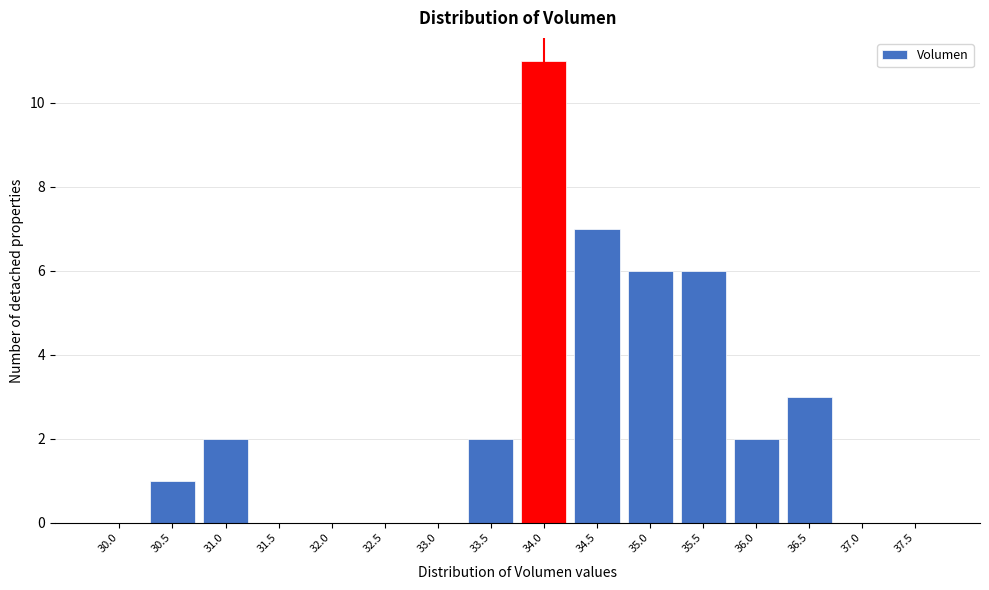

Reading left to right, list all the values displayed in this chart.

30.0=0	30.5=1	31.0=2	31.5=0	32.0=0	32.5=0	33.0=0	33.5=2	34.0=11	34.5=7	35.0=6	35.5=6	36.0=2	36.5=3	37.0=0	37.5=0